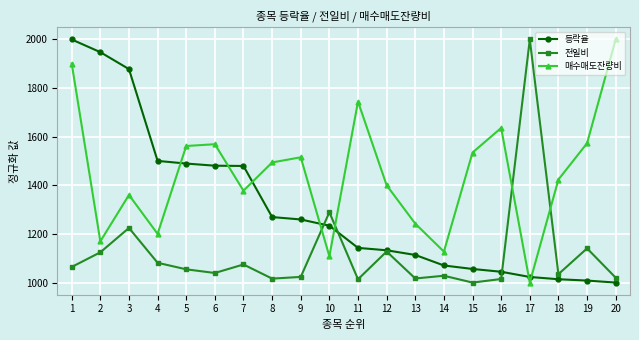

At which category does 매수매도잔량비 reach its first local valley?

2